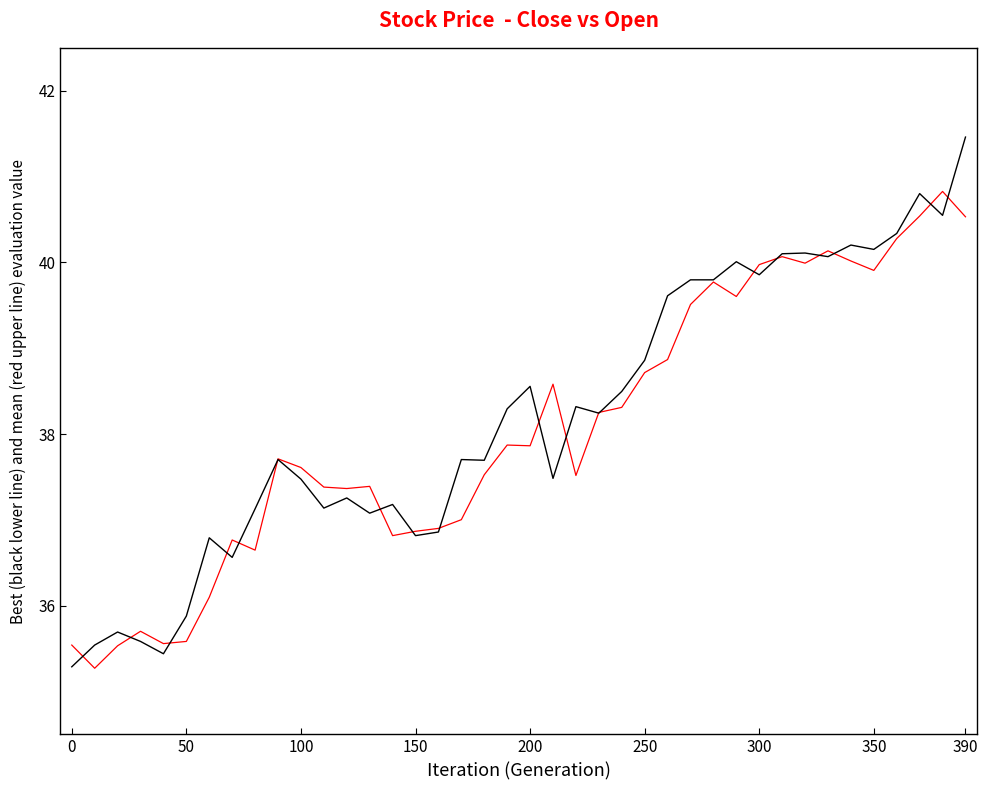

What is the smallest value displayed?

35.3